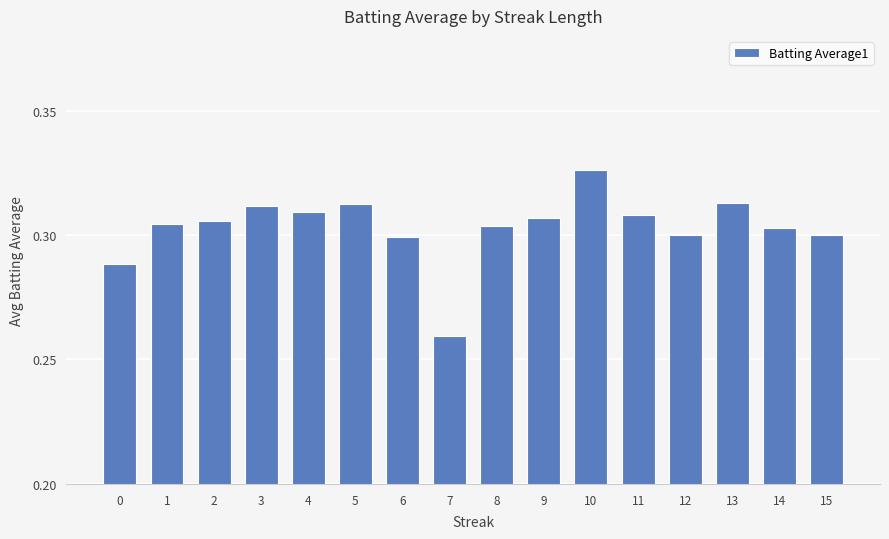

How many values are between 0 and 1?

16